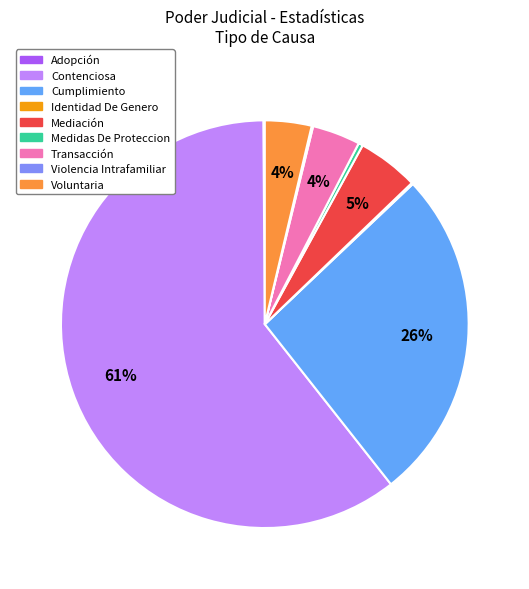

The Cumplimiento slice represents 26% of the pie. True or false?

True